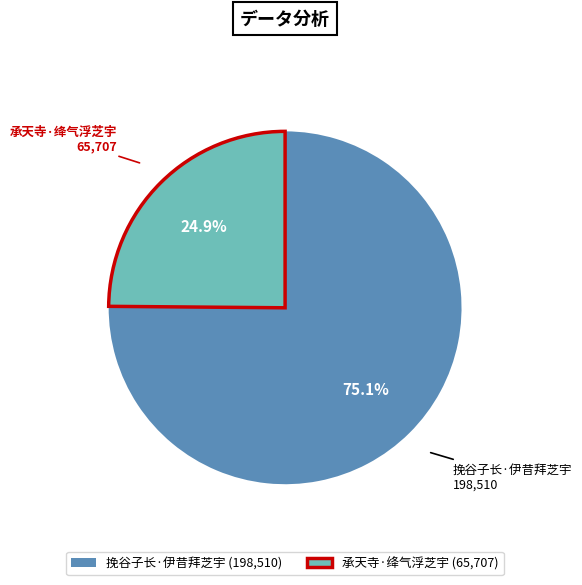

True or false: 承天寺·绛气浮芝宇 accounts for 36% of the total.

False